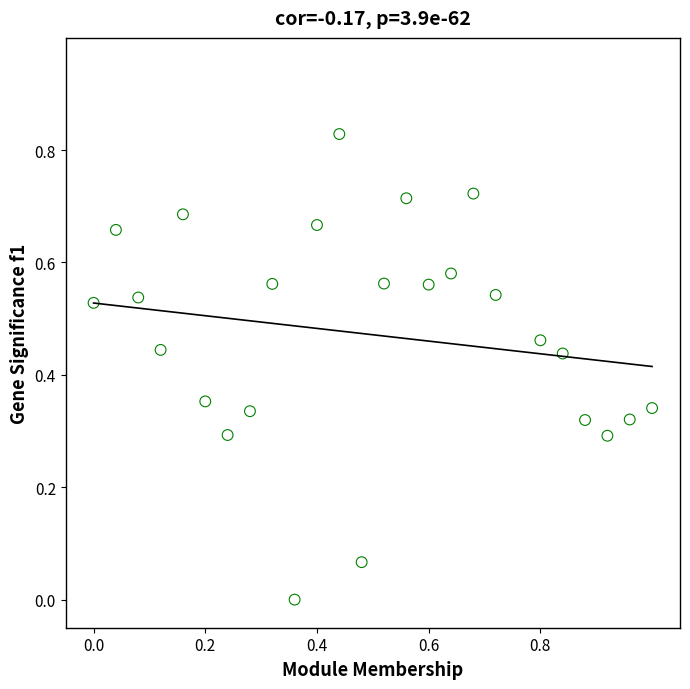

What is the range of X values (max minus min)?

1.0